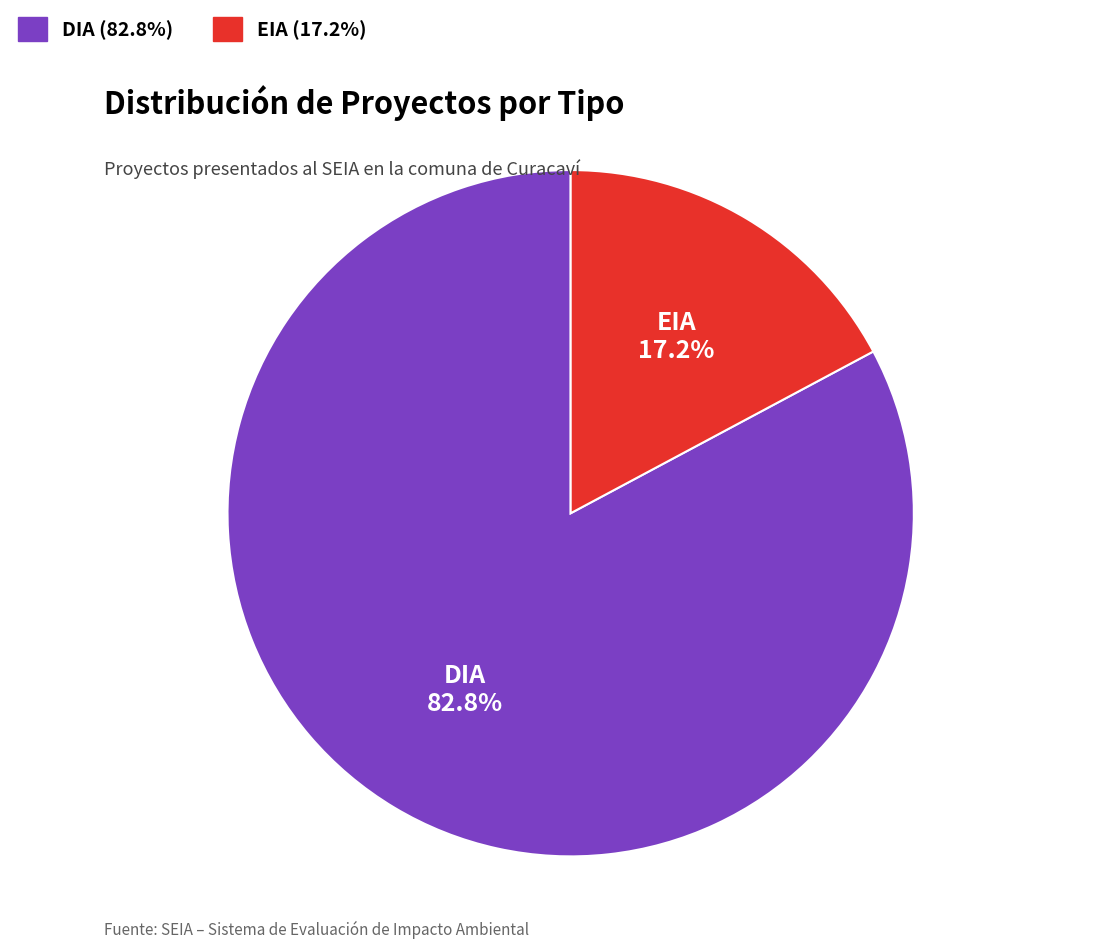

Rank the categories by value from lowest to highest.

EIA, DIA